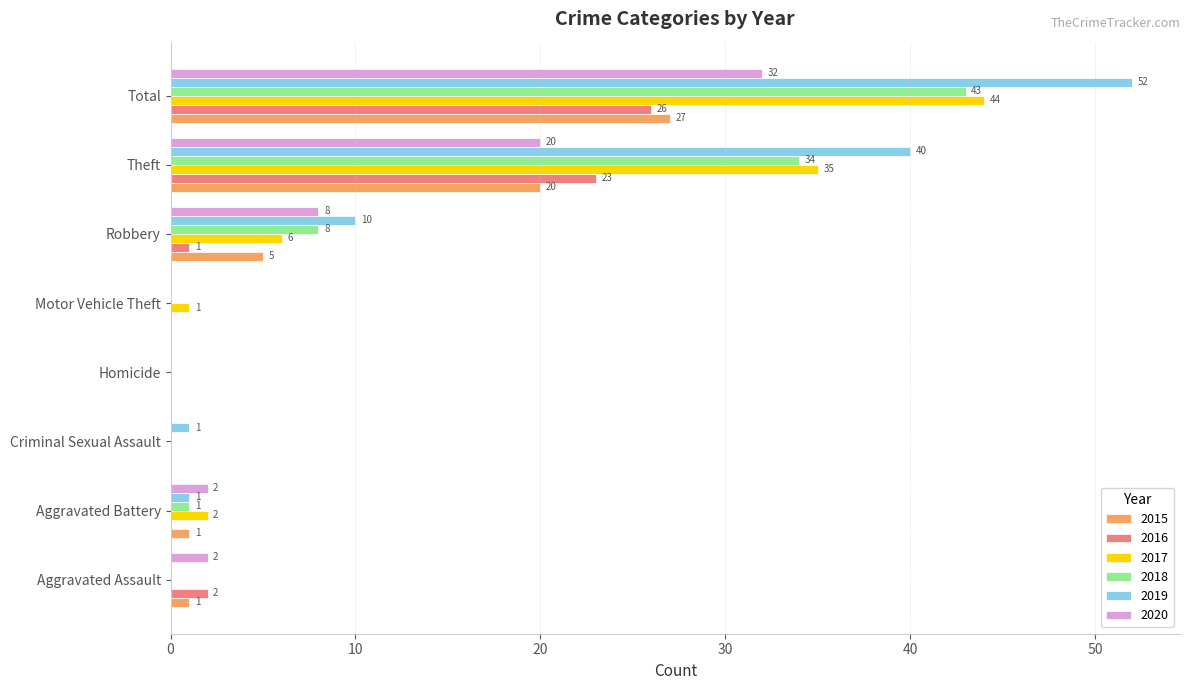

How many values in 2020 are above zero?

5